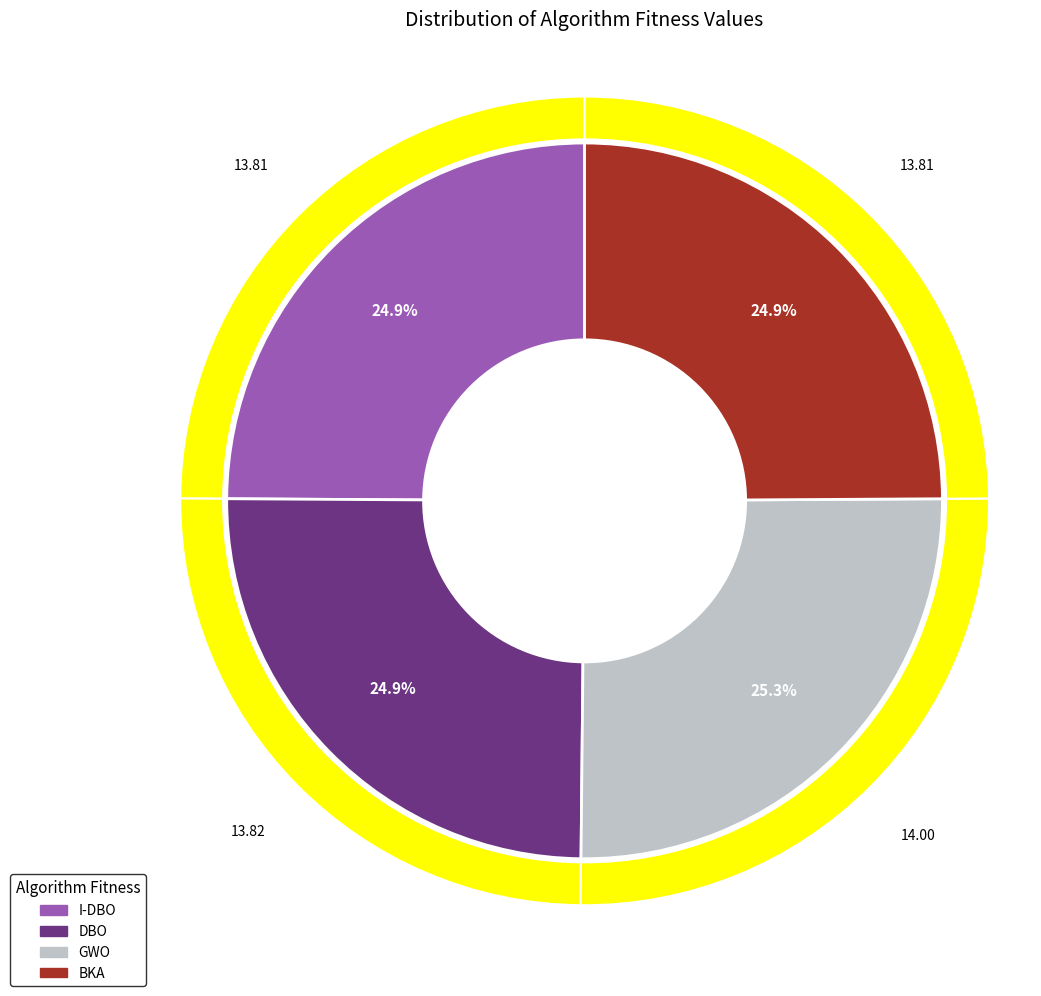

Does I-DBO account for over 50% of the chart?

No